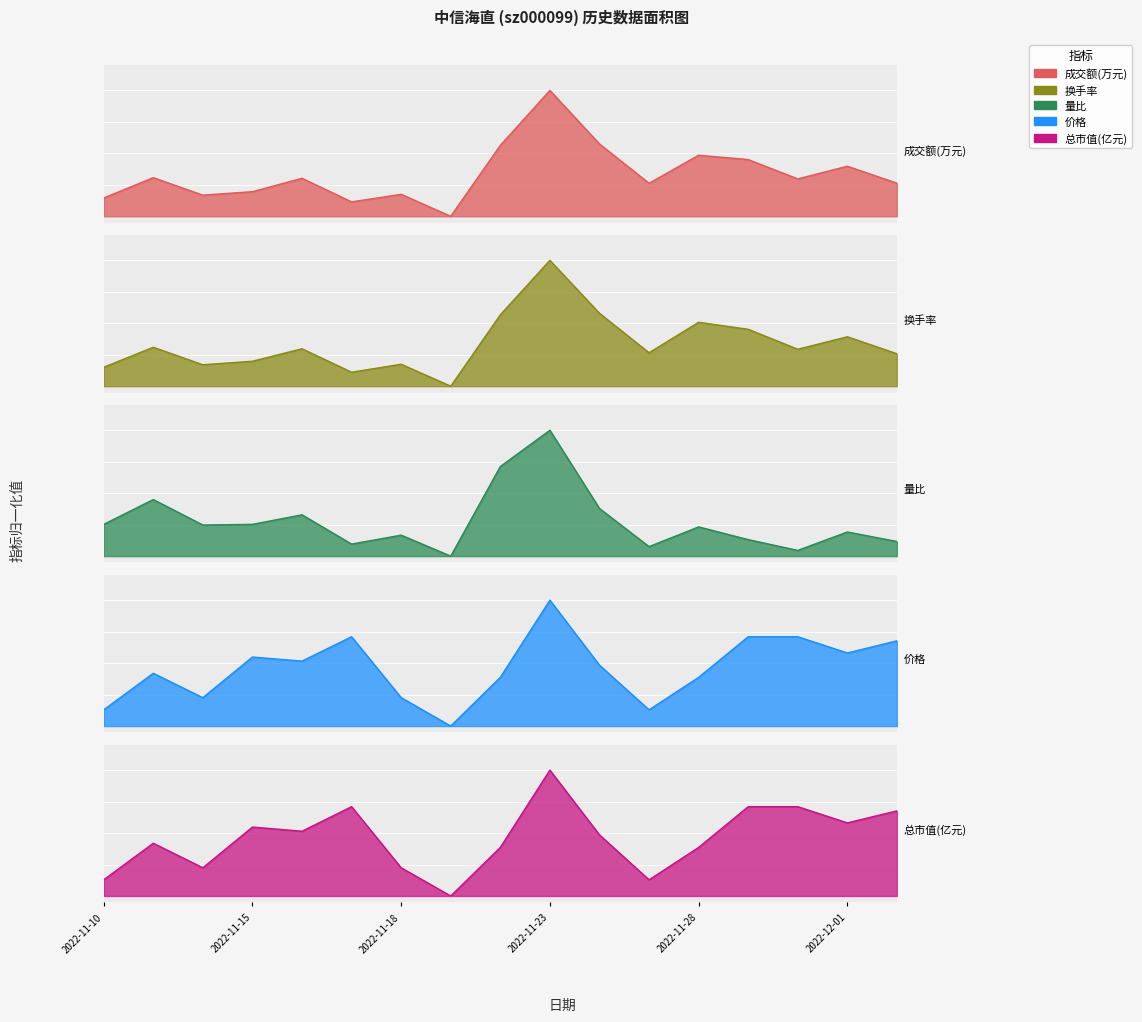

At which category is the sum across all series the highest?

2022-11-23